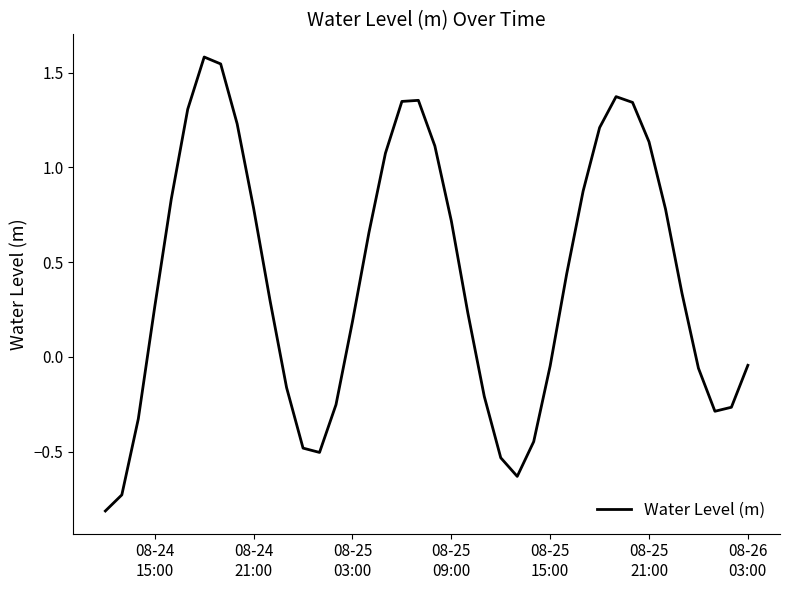

What is the smallest value displayed?

-0.8